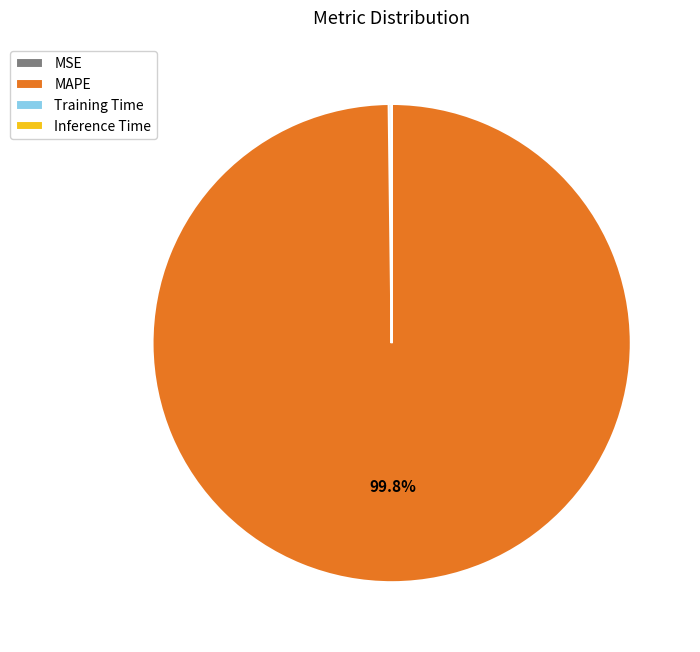

Which category has the biggest portion of the pie?

MAPE